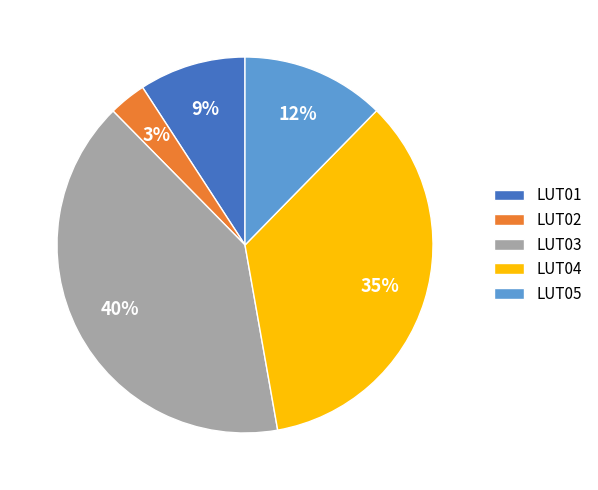

Do LUT01 and LUT04 together represent more than half of the pie?

No